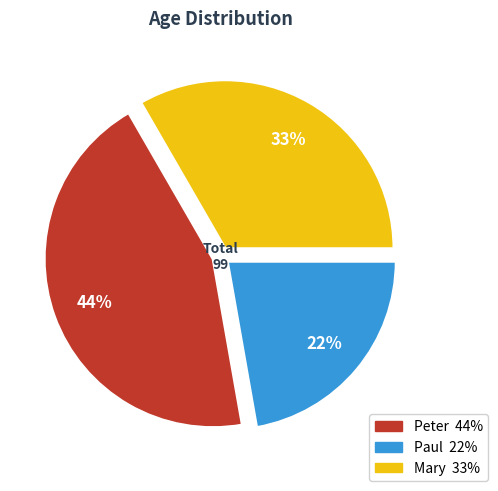

Does Mary represent more than half of the total?

No